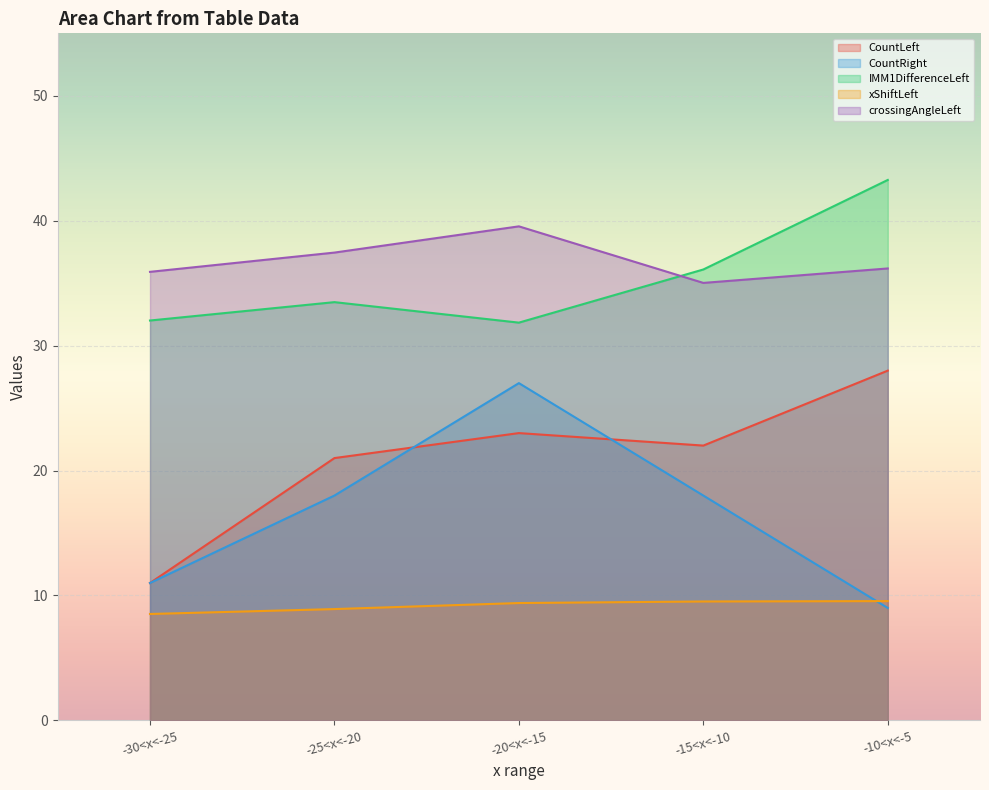

True or false: IMM1DifferenceLeft has a value of 56.4 at -30<x<-25.

False